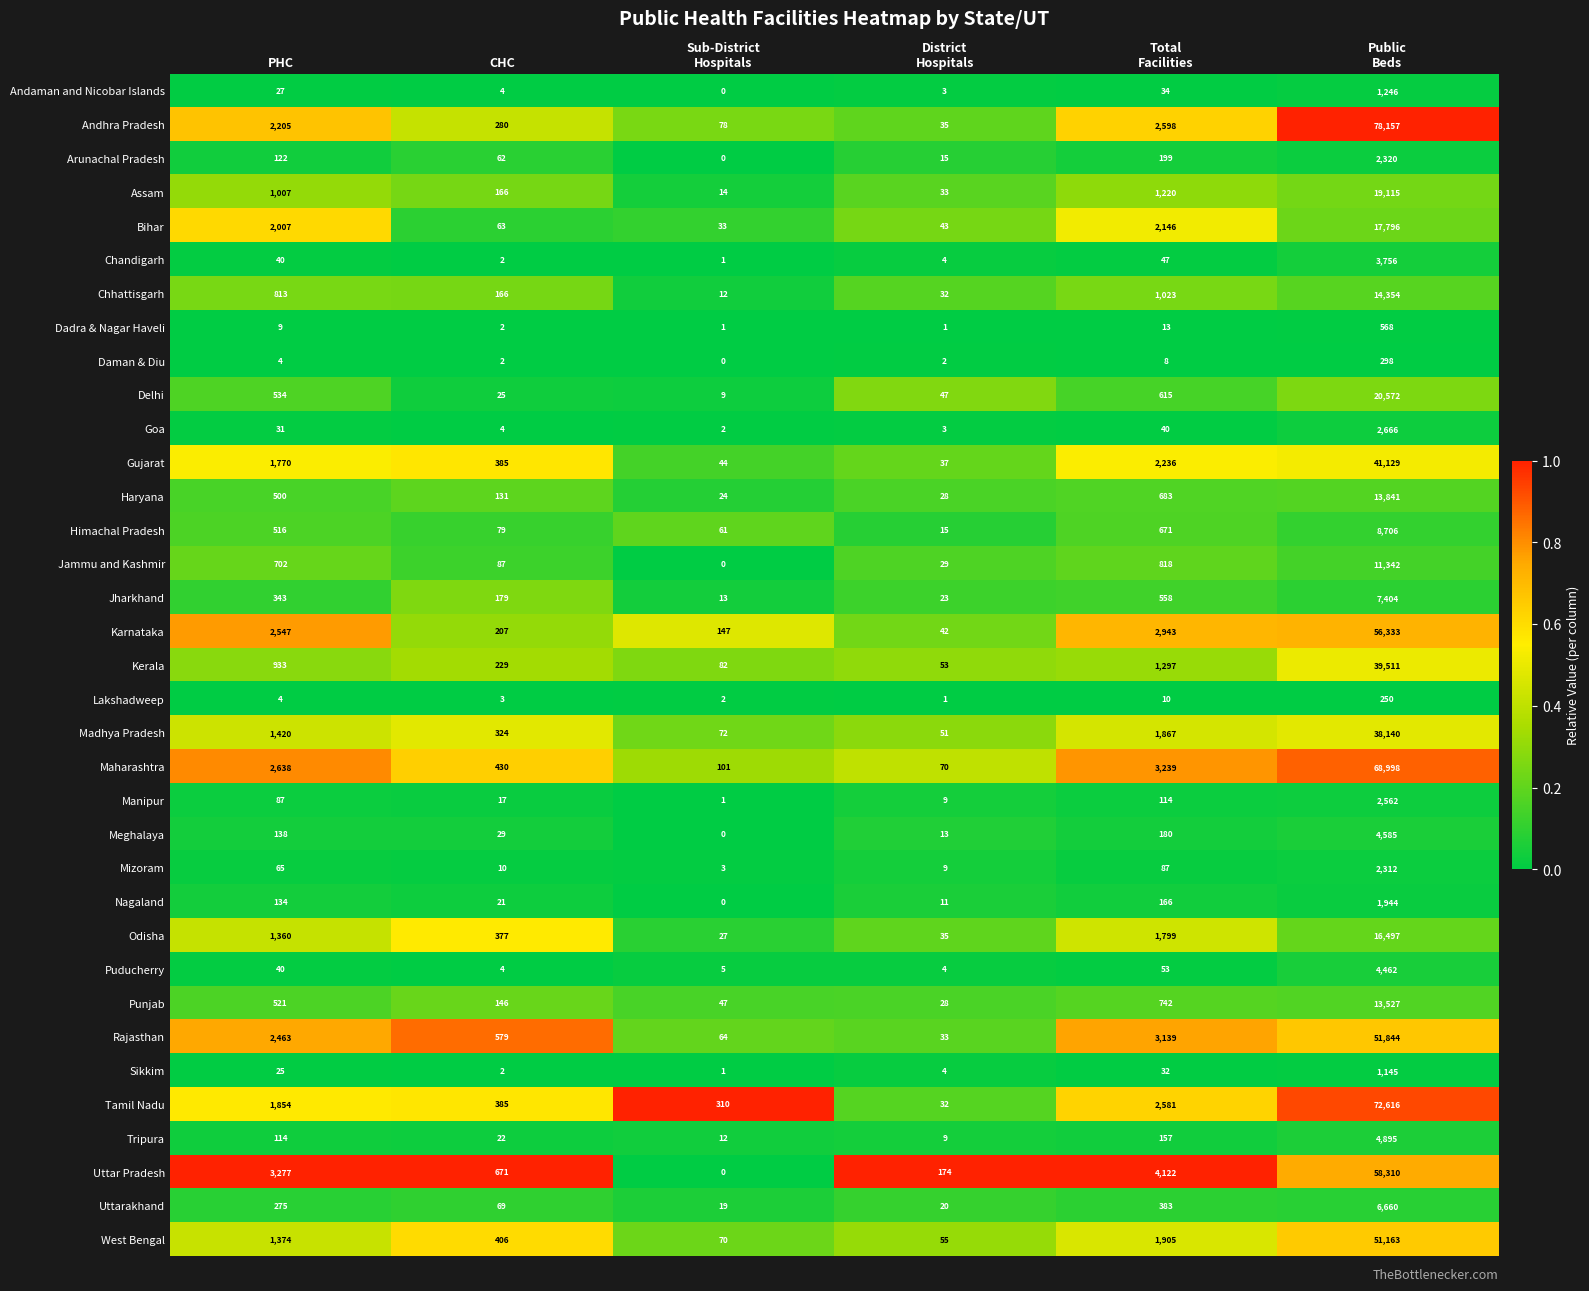

What is the greatest value displayed?

78157